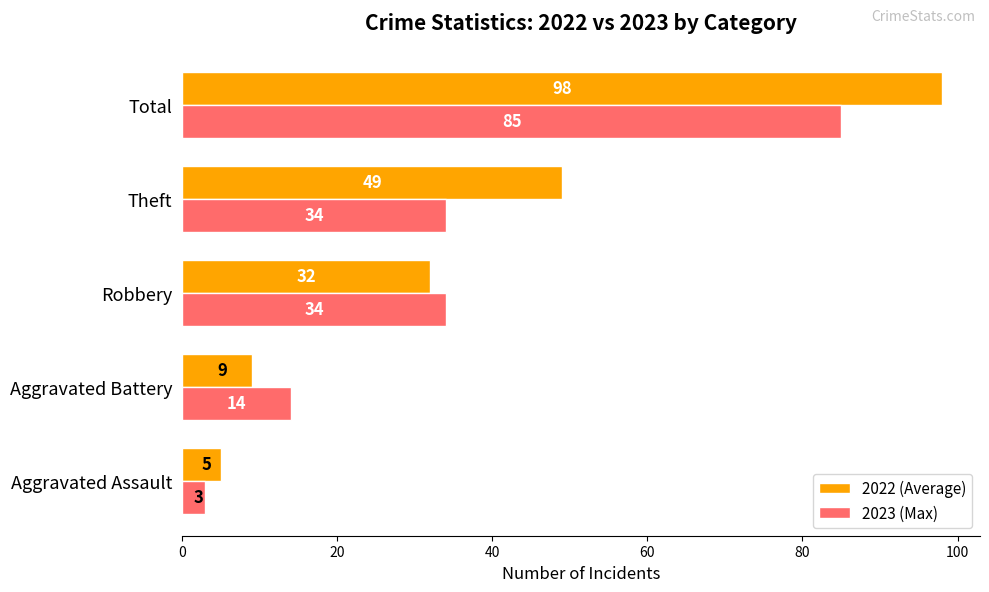

The 2023 (Max) series shows 85 at Total. True or false?

True